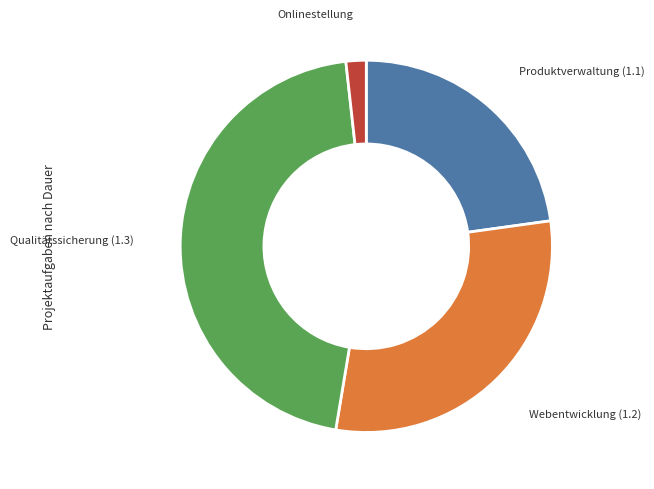

Does any single category account for the majority?

No